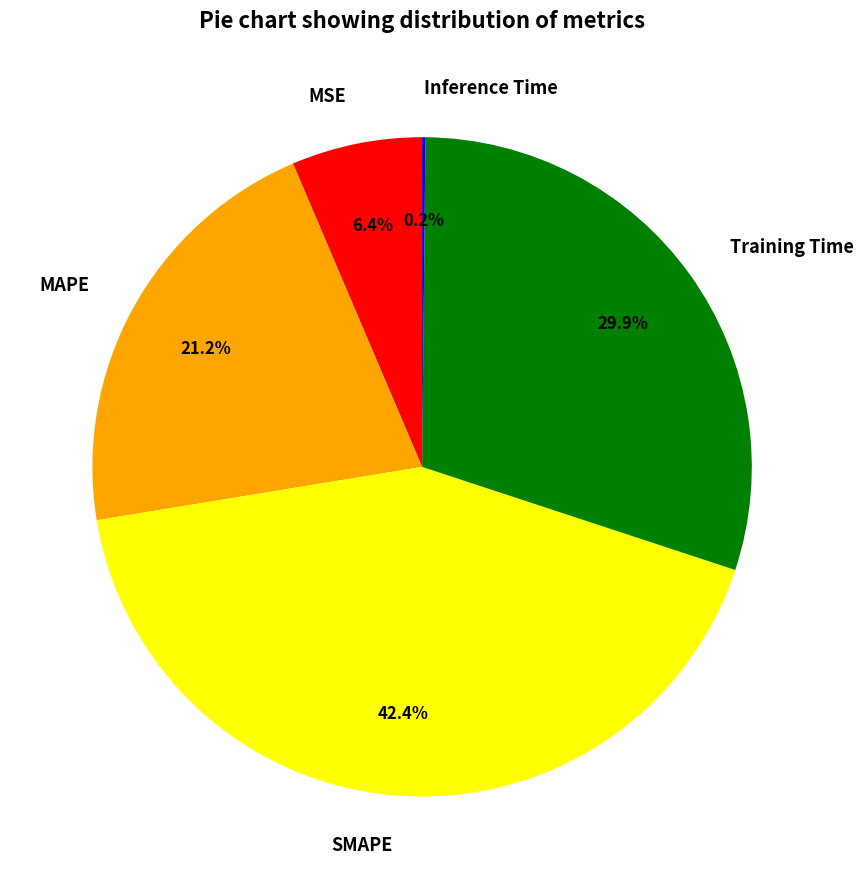

Is there a majority slice in this chart?

No